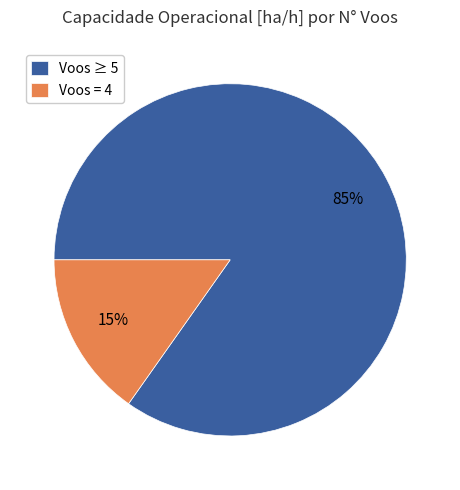

Rank the categories by value from highest to lowest.

Voos ≥ 5, Voos = 4